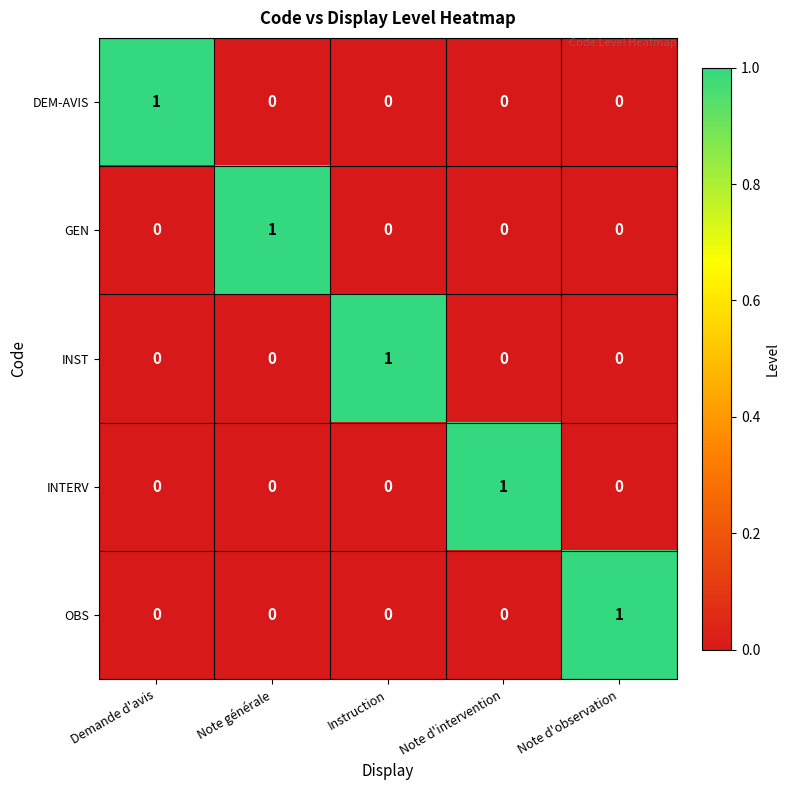

Is it true that GEN equals 0 at Instruction?

True